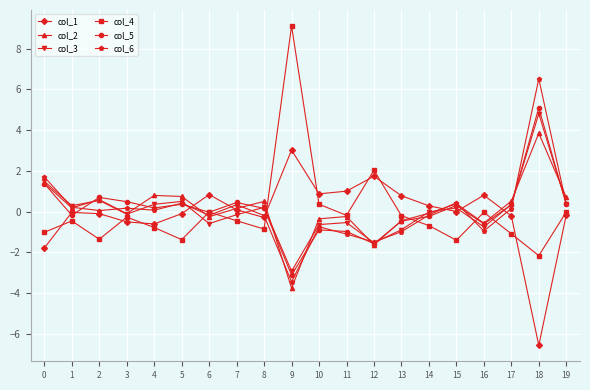

What is the minimum value shown in the chart?

-6.6